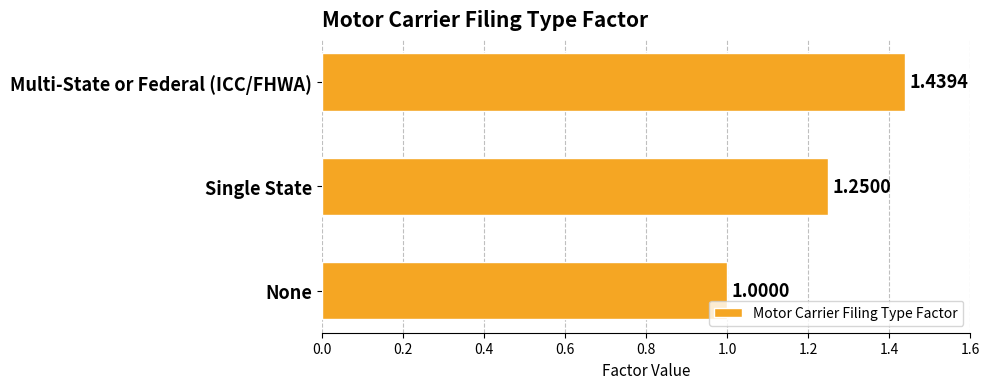

Rank the categories by value from lowest to highest.

None, Single State, Multi-State or Federal (ICC/FHWA)